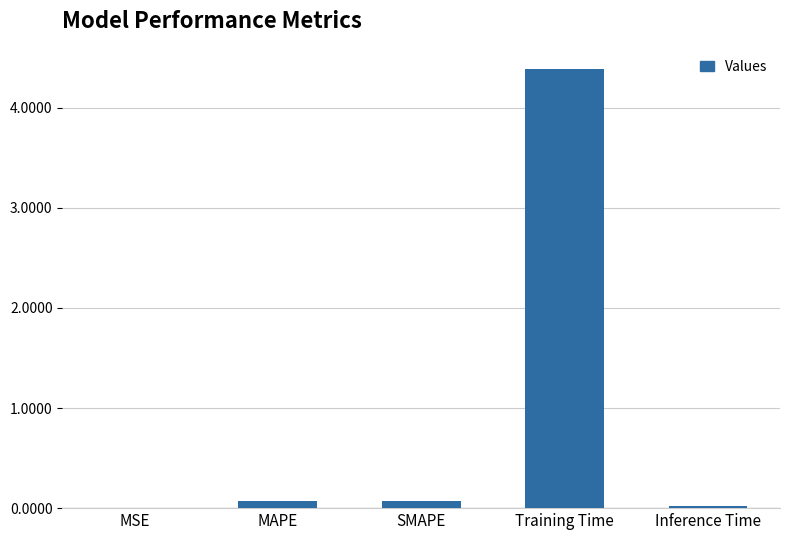

Which category has the highest value across all series?

Training Time